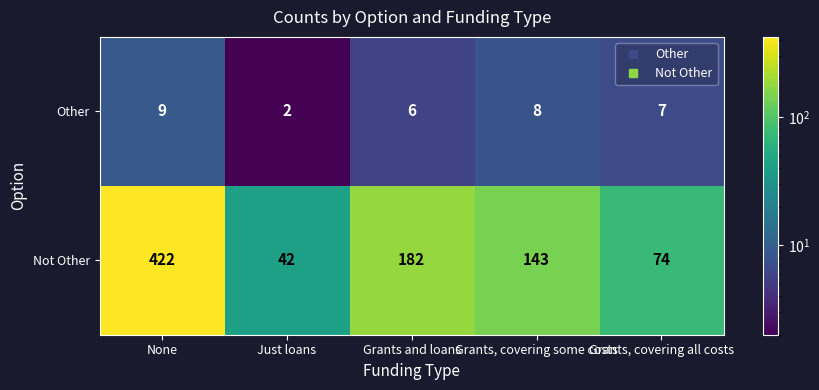

Where is Not Other nearest to the value 232?

Grants and loans